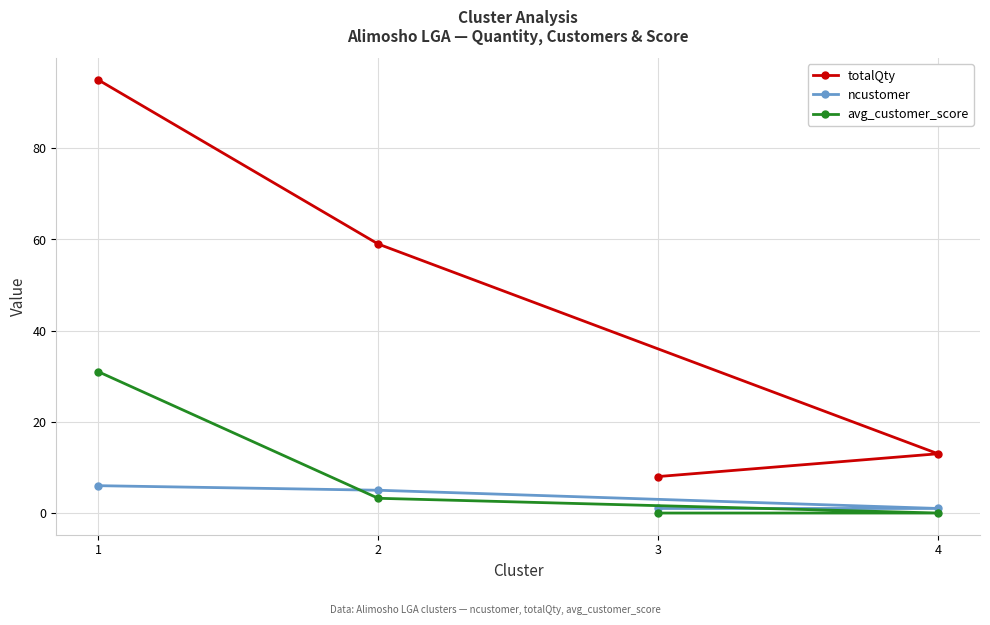

What is the value of the ncustomer point at the 1st from the left?

6.0